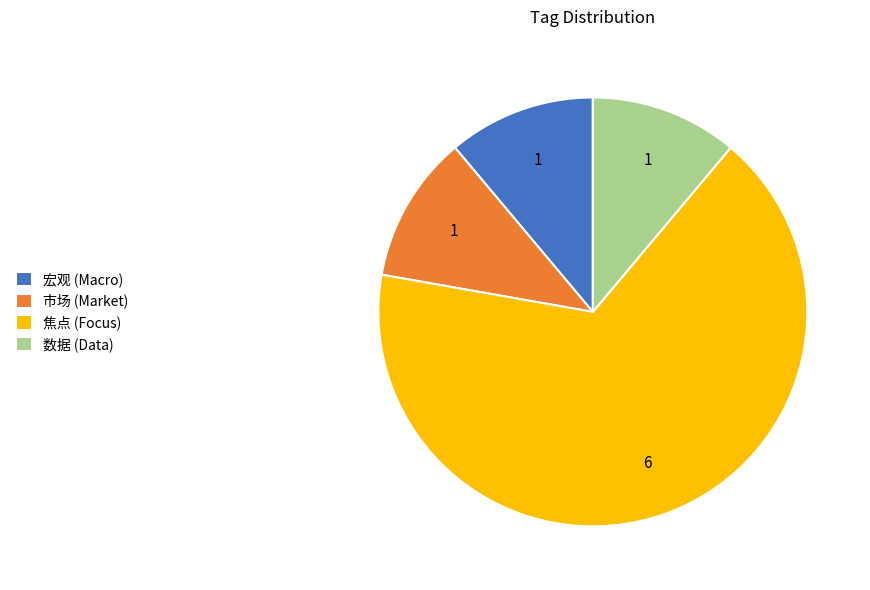

Which has a higher value, 数据 (Data) or 焦点 (Focus)?

焦点 (Focus)